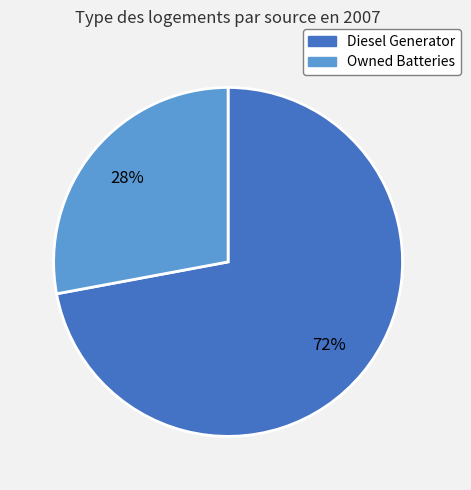

Is there any slice that represents more than half of the pie?

Yes